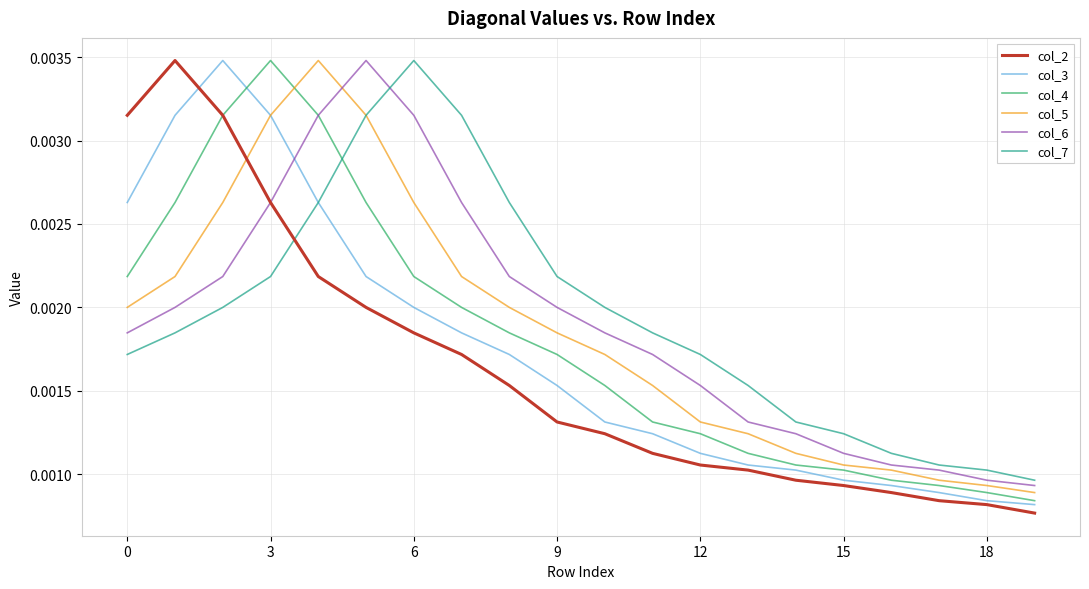

How many interior local peaks does the col_7 series have?

1